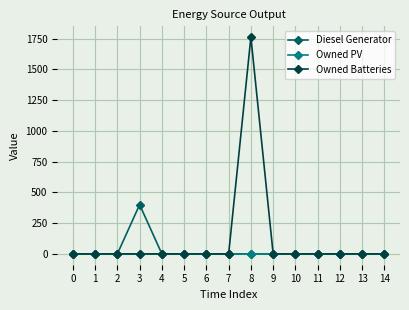

Is it true that Diesel Generator equals -240 at 5?

False